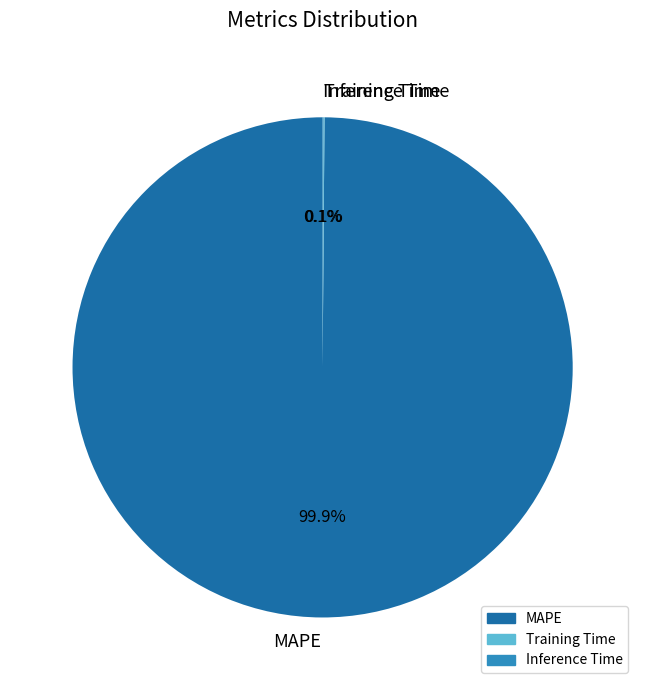

Is there a majority slice in this chart?

Yes